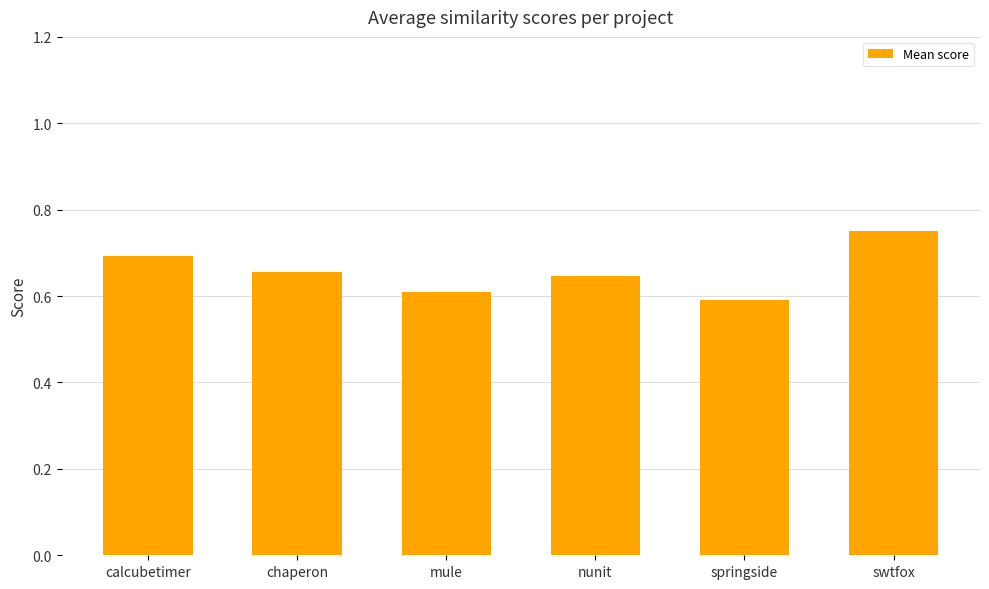

How many bars are there in total?

6